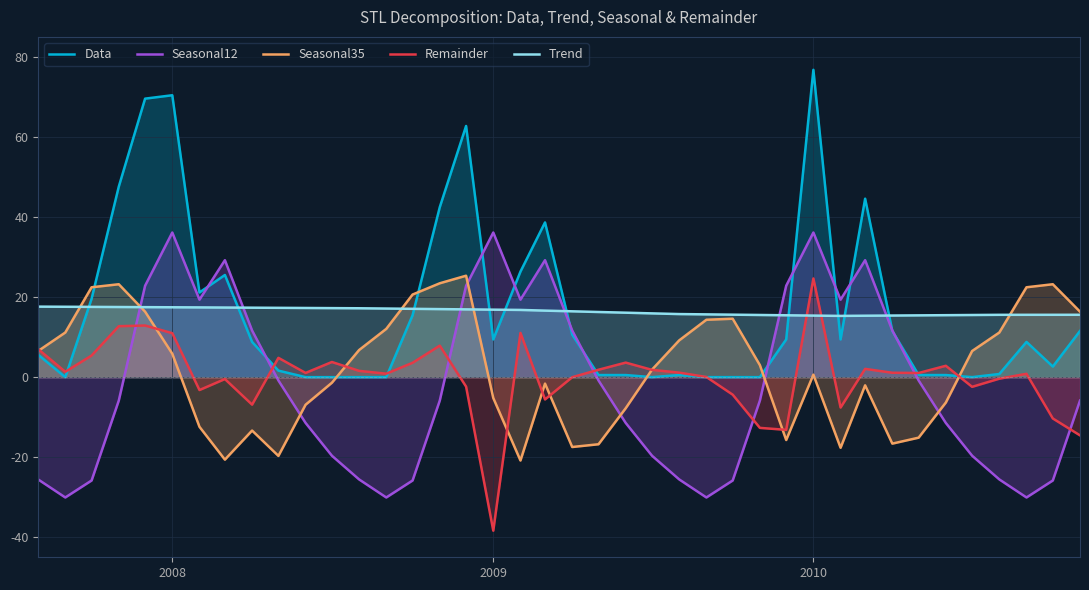

How many intersections are there between Data and Seasonal35?

6